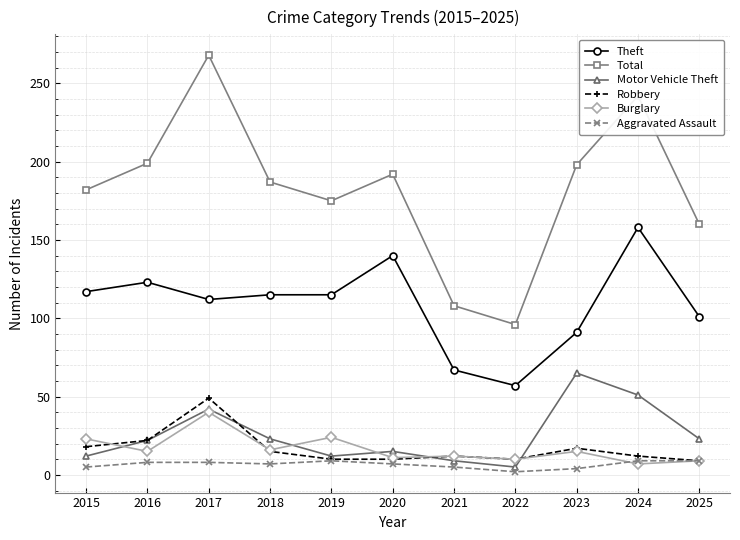

At which category does Burglary reach its first local valley?

2016